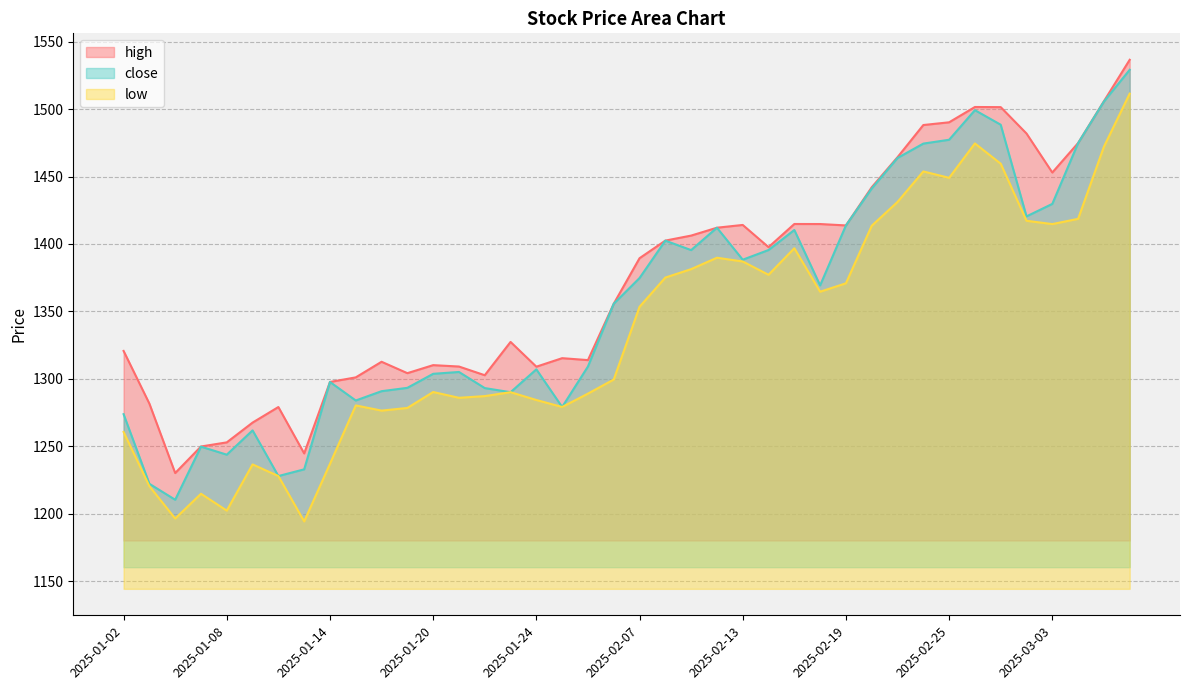

Reading right to left, transcribe all the data shown in this chart.

high: 2025-03-06=1536.6	2025-03-05=1505.8	2025-03-04=1474.9	2025-03-03=1453.0	2025-02-28=1481.9	2025-02-27=1501.5	2025-02-26=1501.6	2025-02-25=1490.2	2025-02-24=1488.2	2025-02-21=1464.3	2025-02-20=1442.1	2025-02-19=1413.8	2025-02-18=1414.8	2025-02-17=1414.8	2025-02-14=1397.7	2025-02-13=1414.1	2025-02-12=1412.1	2025-02-11=1406.2	2025-02-10=1402.5	2025-02-07=1389.5	2025-02-06=1355.7	2025-02-05=1313.9	2025-01-27=1315.3	2025-01-24=1309.0	2025-01-23=1327.4	2025-01-22=1302.7	2025-01-21=1309.1	2025-01-20=1310.2	2025-01-17=1304.2	2025-01-16=1312.7	2025-01-15=1301.1	2025-01-14=1297.7	2025-01-13=1244.7	2025-01-10=1279.1	2025-01-09=1267.6	2025-01-08=1252.9	2025-01-07=1249.8	2025-01-06=1230.2	2025-01-03=1281.6	2025-01-02=1320.7
close: 2025-03-06=1529.2	2025-03-05=1505.6	2025-03-04=1474.8	2025-03-03=1429.7	2025-02-28=1420.5	2025-02-27=1488.4	2025-02-26=1499.2	2025-02-25=1477.3	2025-02-24=1474.4	2025-02-21=1463.8	2025-02-20=1441.1	2025-02-19=1413.8	2025-02-18=1369.3	2025-02-17=1410.4	2025-02-14=1395.5	2025-02-13=1388.4	2025-02-12=1412.1	2025-02-11=1395.5	2025-02-10=1402.5	2025-02-07=1374.8	2025-02-06=1355.7	2025-02-05=1309.2	2025-01-27=1279.2	2025-01-24=1307.1	2025-01-23=1290.1	2025-01-22=1293.2	2025-01-21=1305.1	2025-01-20=1303.7	2025-01-17=1293.3	2025-01-16=1290.9	2025-01-15=1284.0	2025-01-14=1297.7	2025-01-13=1232.9	2025-01-10=1227.9	2025-01-09=1261.8	2025-01-08=1243.8	2025-01-07=1249.7	2025-01-06=1210.4	2025-01-03=1222.2	2025-01-02=1273.8
low: 2025-03-06=1511.5	2025-03-05=1472.1	2025-03-04=1418.7	2025-03-03=1414.8	2025-02-28=1417.2	2025-02-27=1459.5	2025-02-26=1474.6	2025-02-25=1449.1	2025-02-24=1453.8	2025-02-21=1431.2	2025-02-20=1413.5	2025-02-19=1370.9	2025-02-18=1364.6	2025-02-17=1396.9	2025-02-14=1377.2	2025-02-13=1387.0	2025-02-12=1389.8	2025-02-11=1381.4	2025-02-10=1375.1	2025-02-07=1353.5	2025-02-06=1299.5	2025-02-05=1289.1	2025-01-27=1279.2	2025-01-24=1284.3	2025-01-23=1290.1	2025-01-22=1287.2	2025-01-21=1286.0	2025-01-20=1290.3	2025-01-17=1278.4	2025-01-16=1276.5	2025-01-15=1280.3	2025-01-14=1237.0	2025-01-13=1194.3	2025-01-10=1227.9	2025-01-09=1236.6	2025-01-08=1202.3	2025-01-07=1214.8	2025-01-06=1196.4	2025-01-03=1220.4	2025-01-02=1260.7